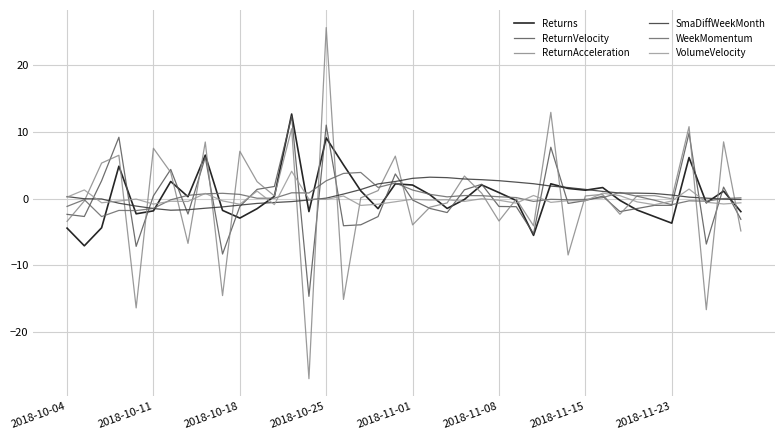

How many lines are shown in the chart?

6